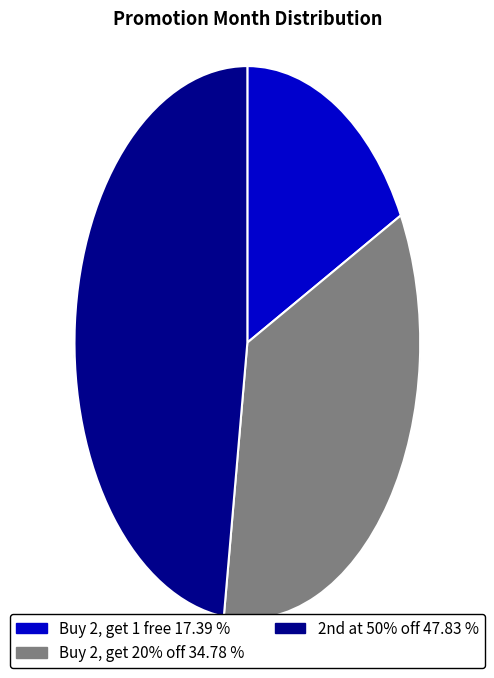

Is it true that Buy 2, get 1 free is 17% of the pie?

True